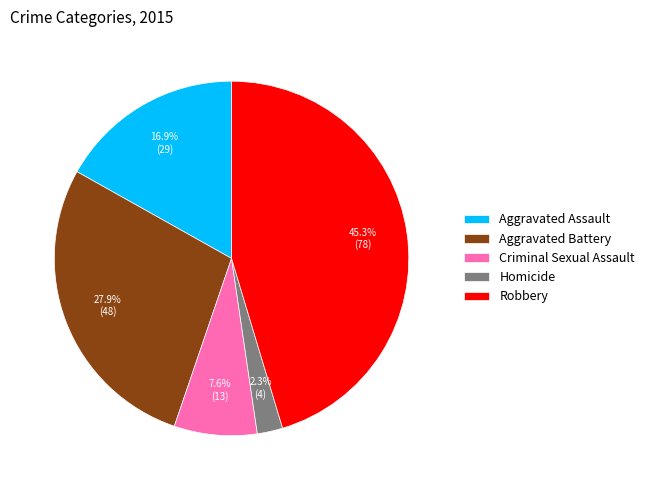

Do Homicide and Robbery together represent more than half of the pie?

No